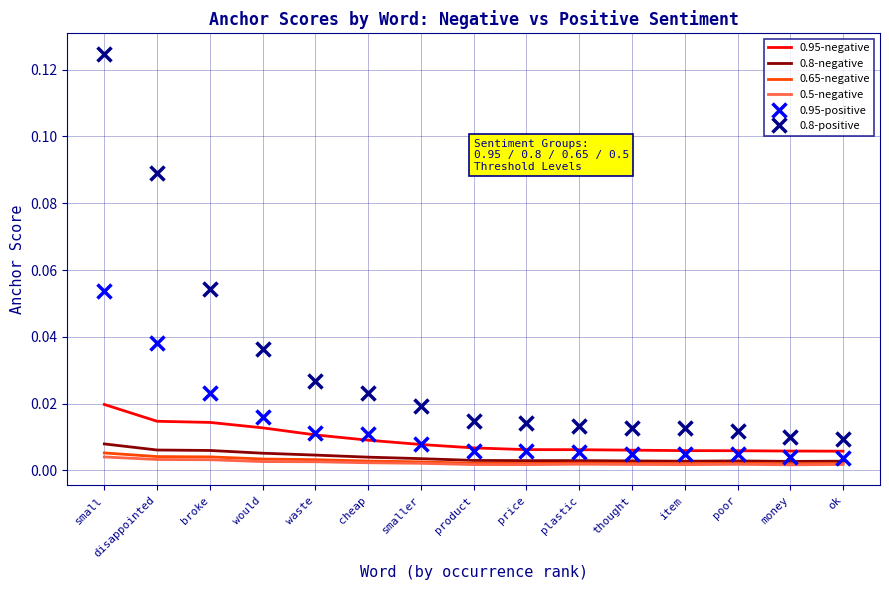

True or false: 0.95-negative and 0.8-positive intersect in this chart.

False